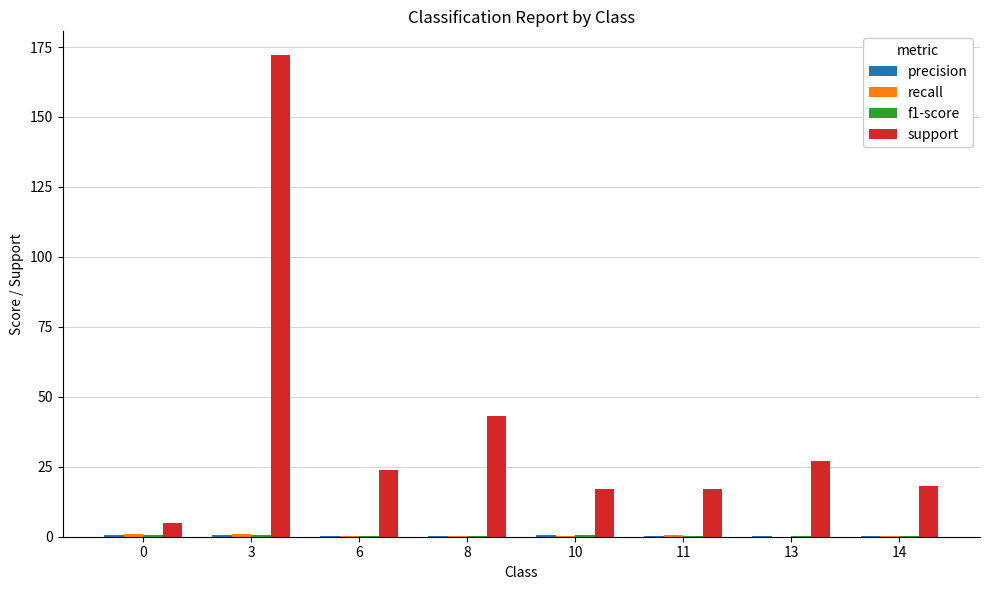

Count the number of categories in the chart.

8